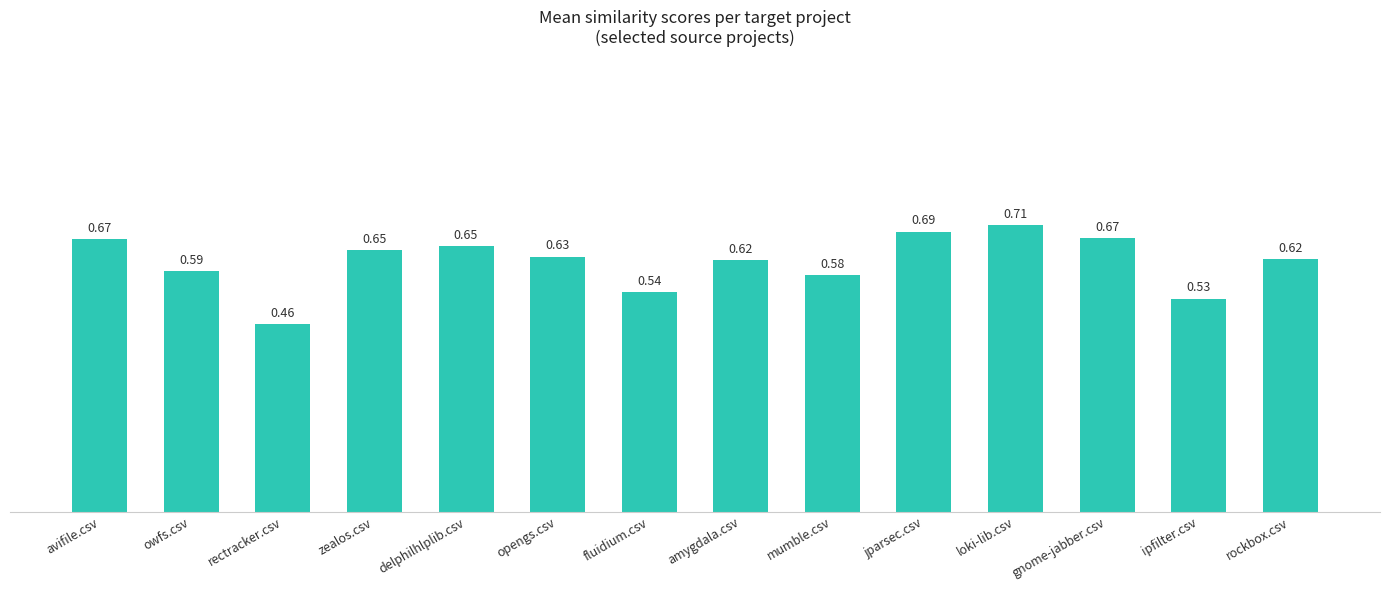

What is the sum of the values at opengs.csv and mumble.csv?

1.2